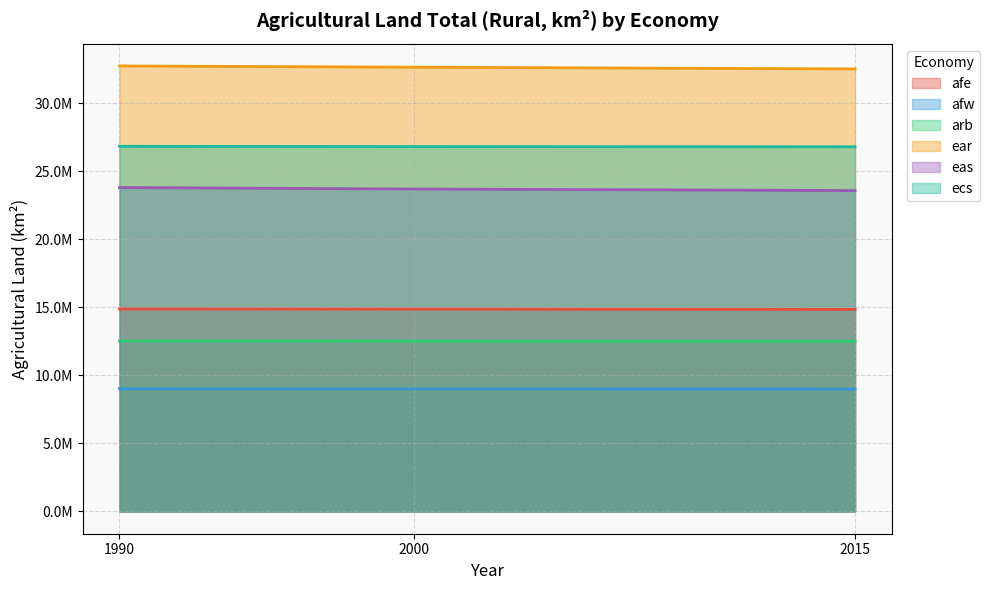

What is the total value across all series at 1990?

119875421.1